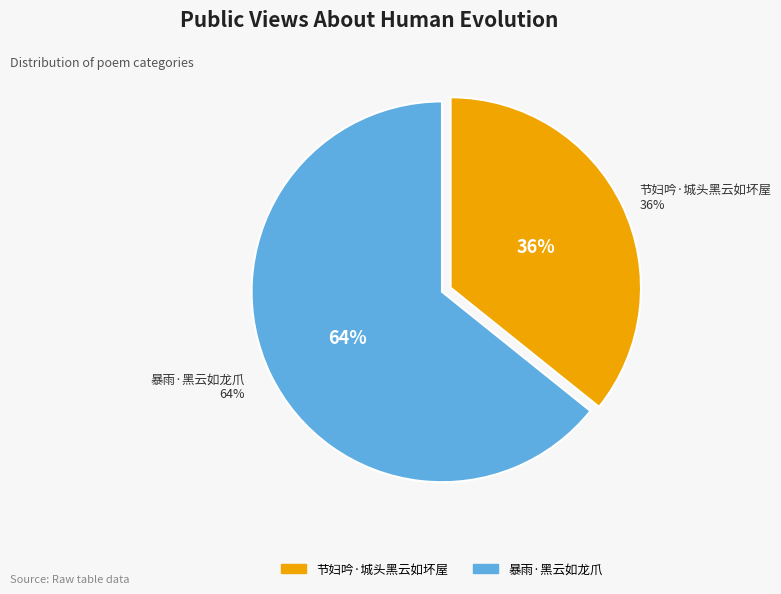

What portion of the pie excludes 暴雨·黑云如龙爪?

35.8%